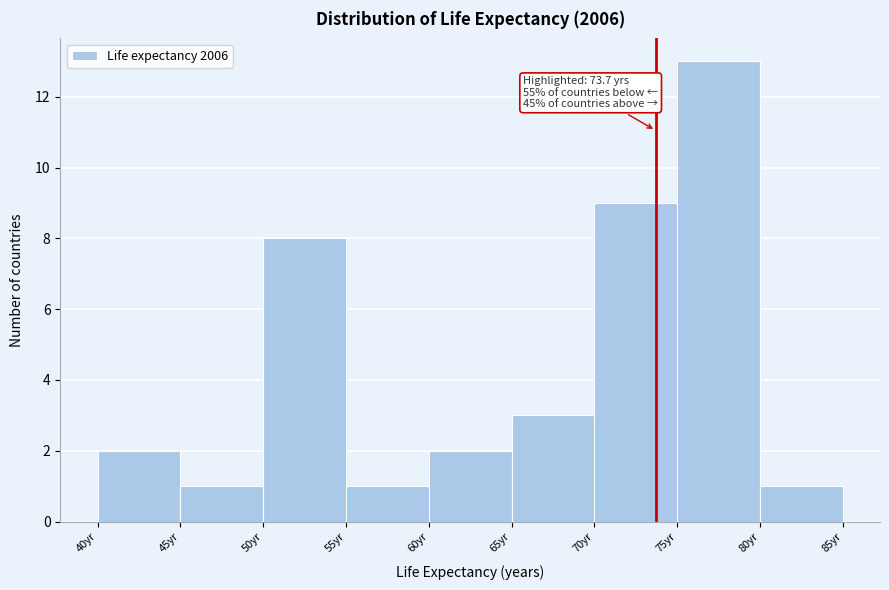

Which range on the x-axis has the tallest bar?

75 to 80